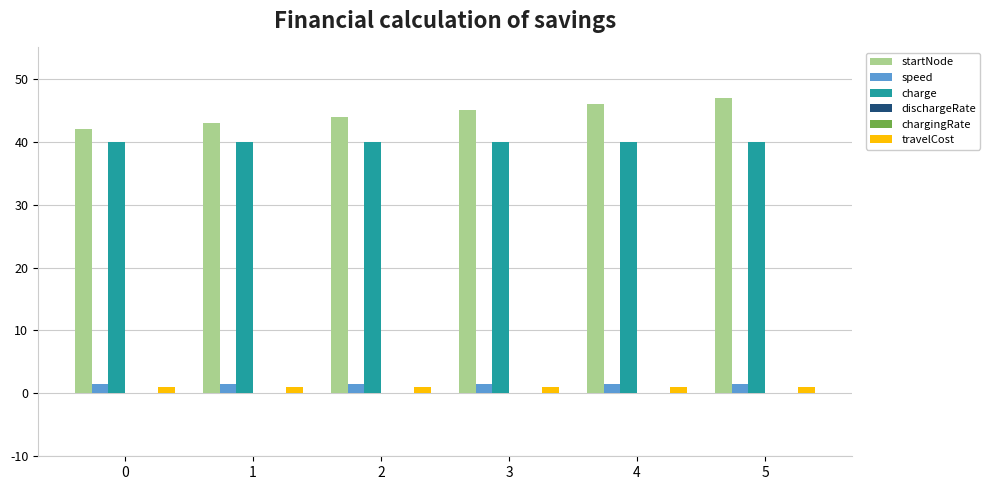

The value of charge at 5 is 40.0. True or false?

True